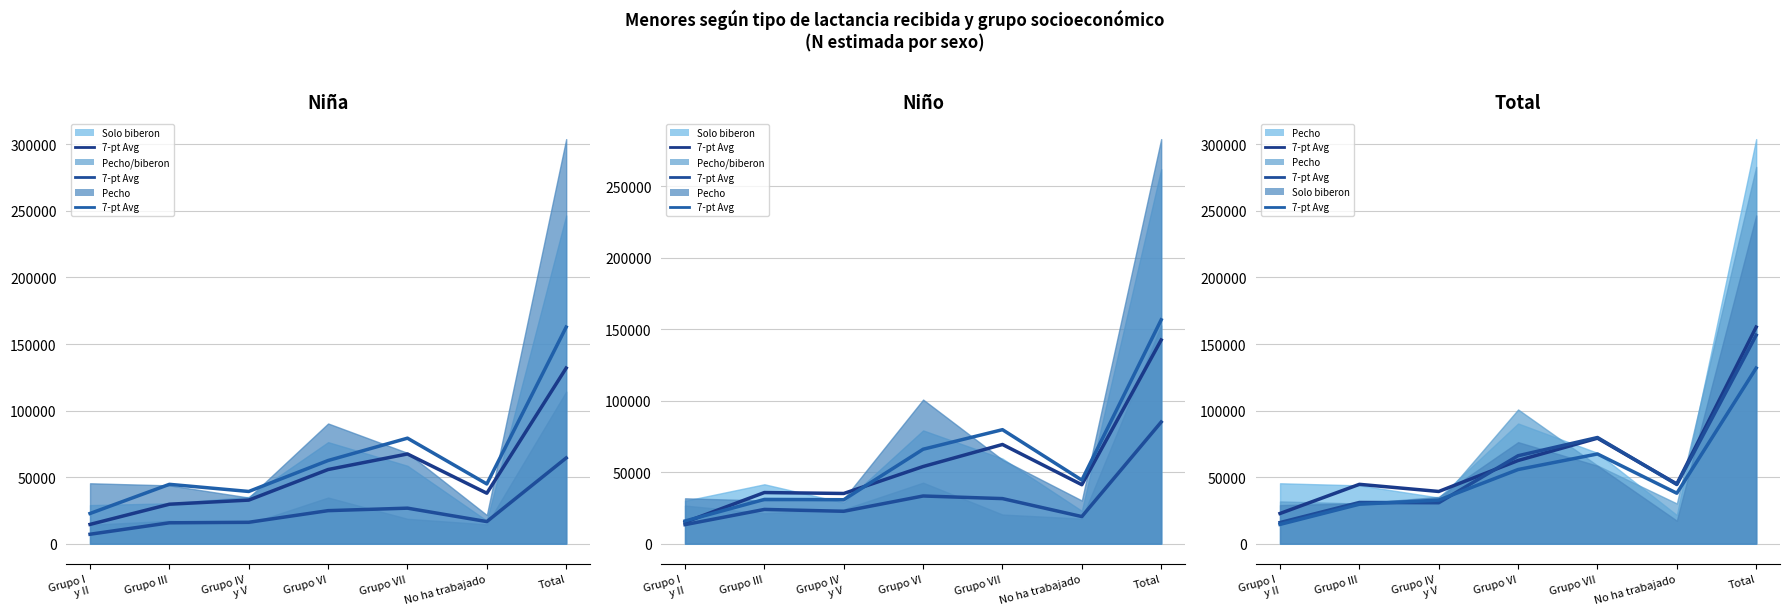

Where is the first local maximum for Avg Niña - Solo biberon (N estimada)?

Grupo VII